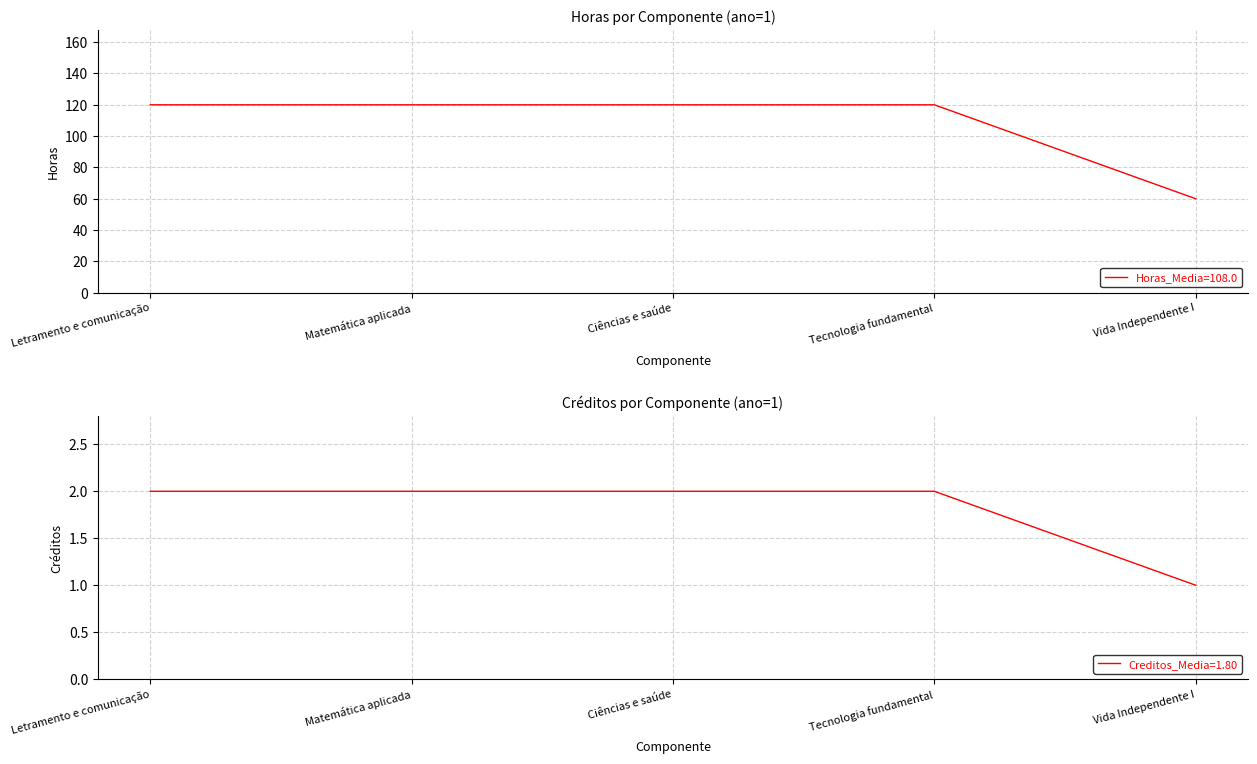

What is the minimum value for creditos?

1